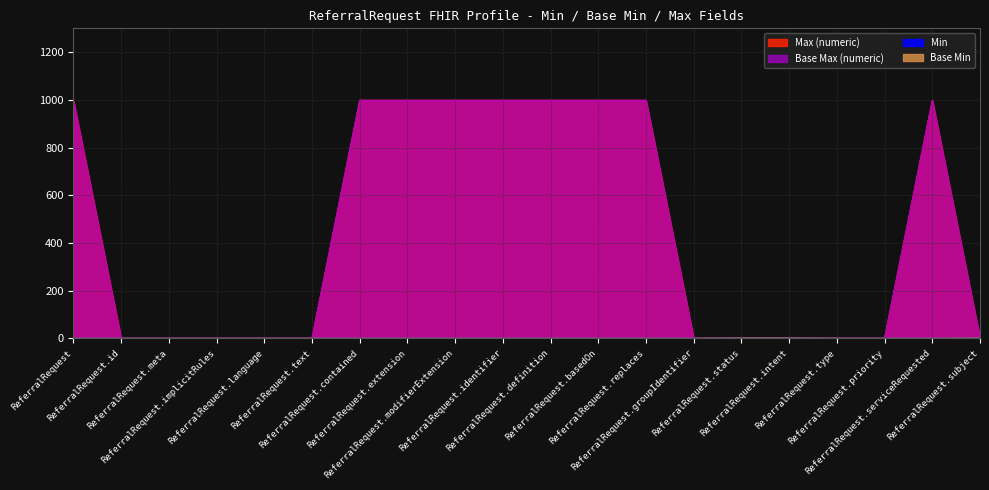

How many data points does each series have?

20